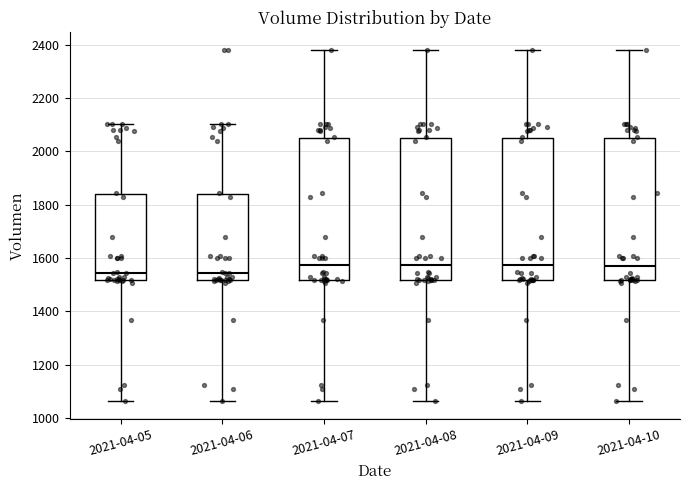

Reading left to right, read every box against the y-axis: the position of its median line, the range the box covers, and the ends of its whiskers. The values are not printed on the chart, so give them approximately, as read against the axis.

2021-04-05: median 1540, box 1520 to 1840, whiskers 1060 to 2100
2021-04-06: median 1540, box 1520 to 1840, whiskers 1060 to 2100
2021-04-07: median 1580, box 1520 to 2060, whiskers 1060 to 2380
2021-04-08: median 1580, box 1520 to 2060, whiskers 1060 to 2380
2021-04-09: median 1580, box 1520 to 2060, whiskers 1060 to 2380
2021-04-10: median 1580, box 1520 to 2060, whiskers 1060 to 2380